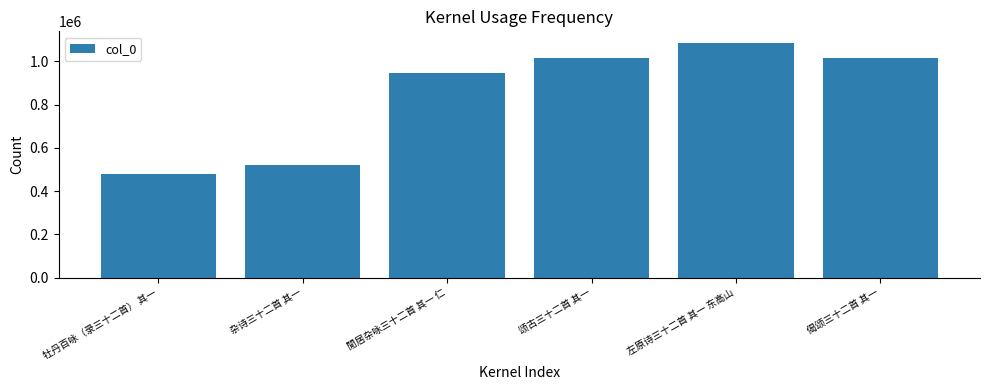

What value does the data have at 杂诗三十二首 其一, to the nearest 10?

522750